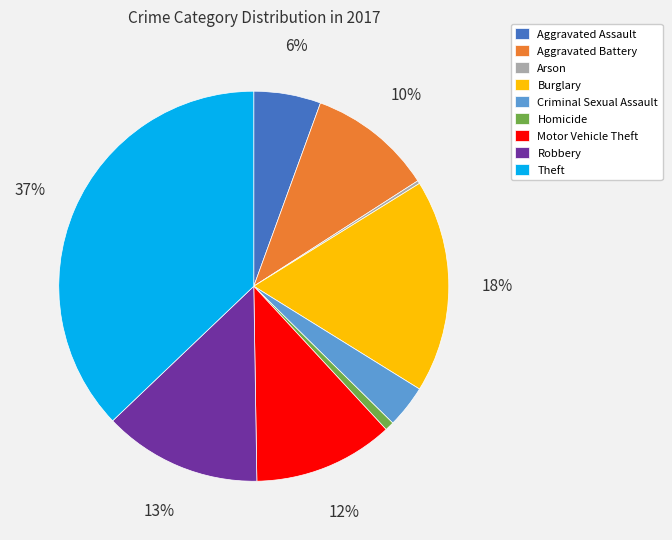

Is there a majority slice in this chart?

No